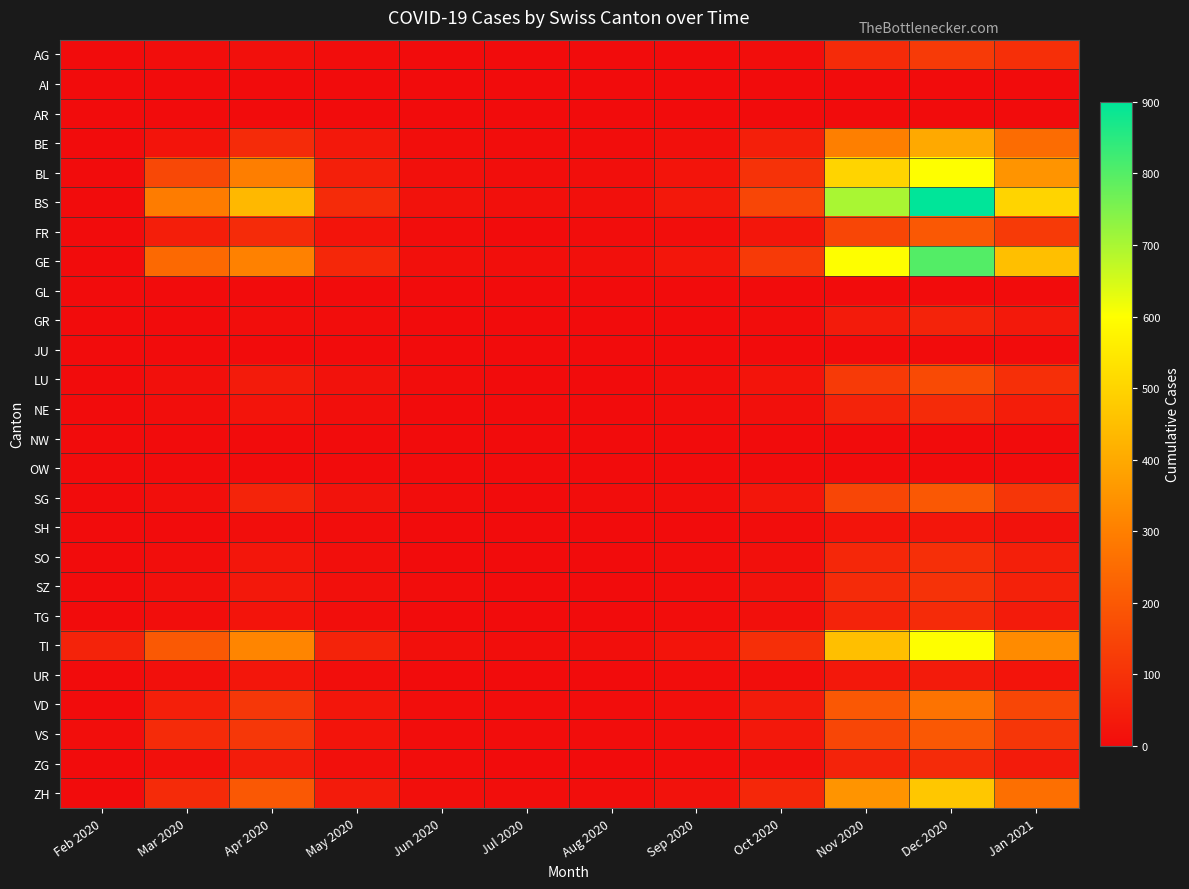

Rank the series by their maximum value, from highest to lowest.

BS, GE, BL, TI, ZH, BE, VD, FR, SG, VS, LU, AG, SZ, SO, NE, TG, ZG, GR, UR, SH, AI, AR, GL, JU, NW, OW